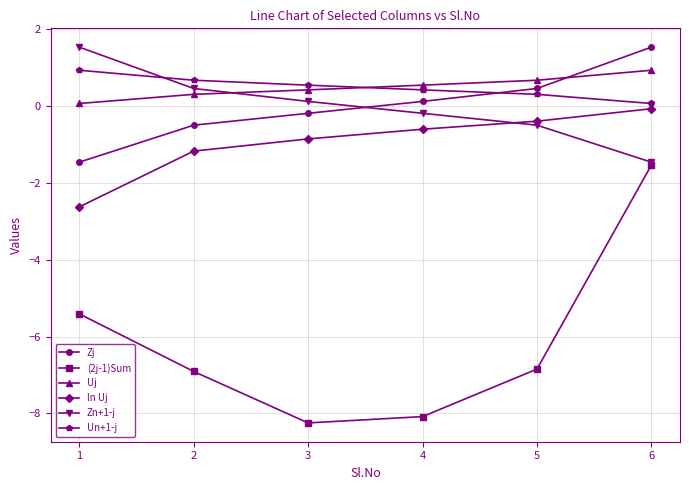

What is the value of the Zj point at the 2nd from the left?

-0.5